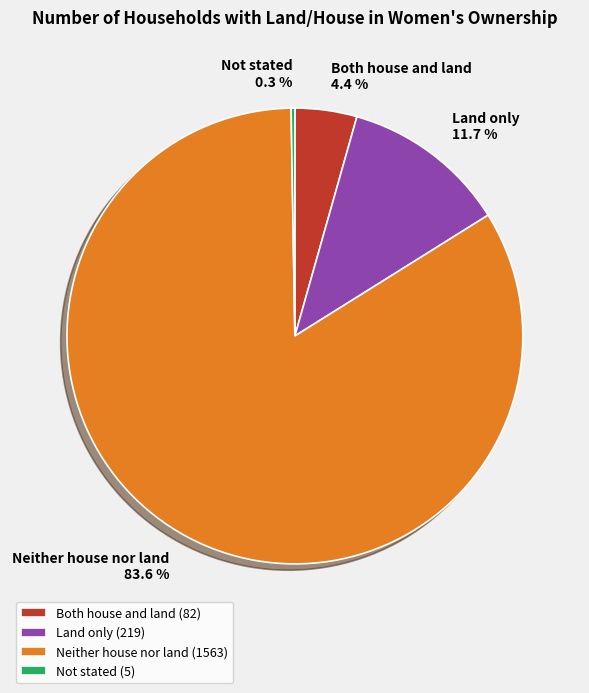

To the nearest percent, what portion does Land only represent?

12%